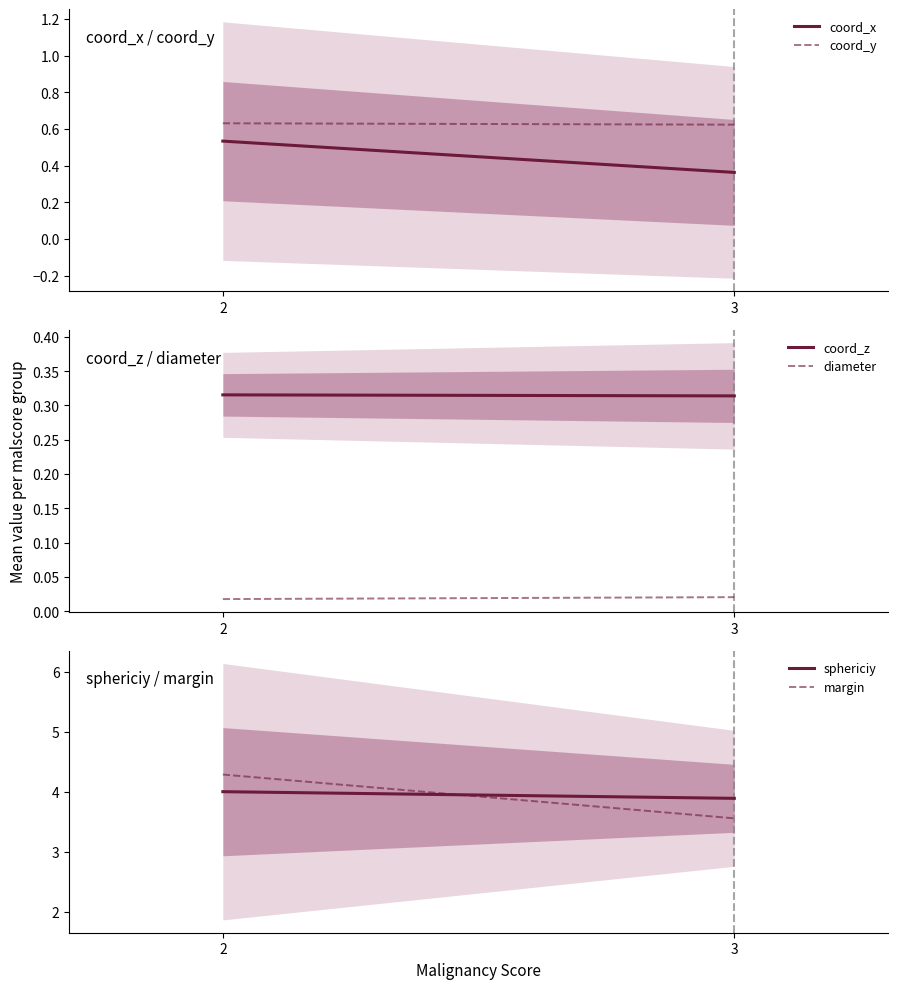

At which label is coord_x closest to 0?

3